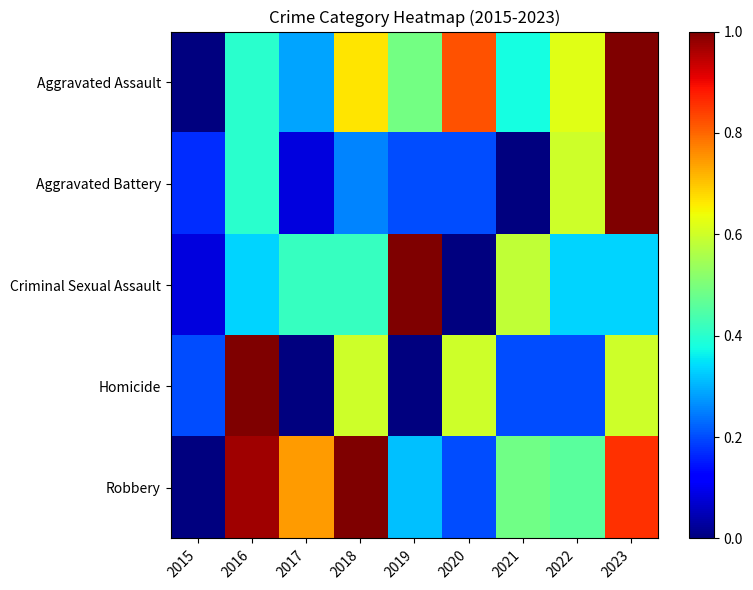

Reading left to right, extract all data points from this chart.

Aggravated Assault: 2015=0.0	2016=0.4	2017=0.3	2018=0.7	2019=0.5	2020=0.8	2021=0.4	2022=0.6	2023=1.0
Aggravated Battery: 2015=0.2	2016=0.4	2017=0.1	2018=0.3	2019=0.2	2020=0.2	2021=0.0	2022=0.6	2023=1.0
Criminal Sexual Assault: 2015=0.1	2016=0.3	2017=0.4	2018=0.4	2019=1.0	2020=0.0	2021=0.6	2022=0.3	2023=0.3
Homicide: 2015=0.2	2016=1.0	2017=0.0	2018=0.6	2019=0.0	2020=0.6	2021=0.2	2022=0.2	2023=0.6
Robbery: 2015=0.0	2016=1.0	2017=0.7	2018=1.0	2019=0.3	2020=0.2	2021=0.5	2022=0.5	2023=0.9